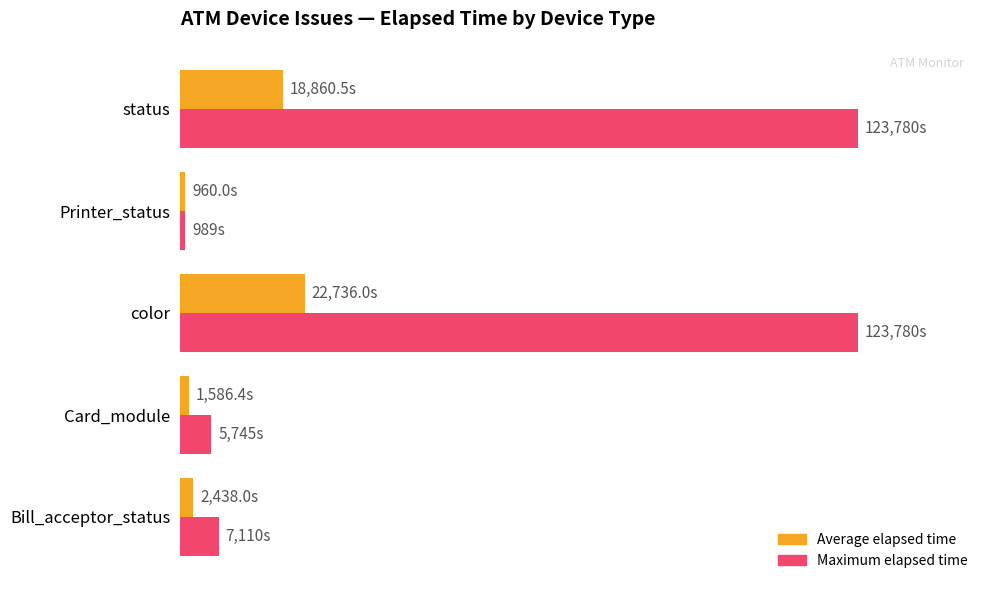

How many values in the Maximum elapsed time series exceed 7110?

2